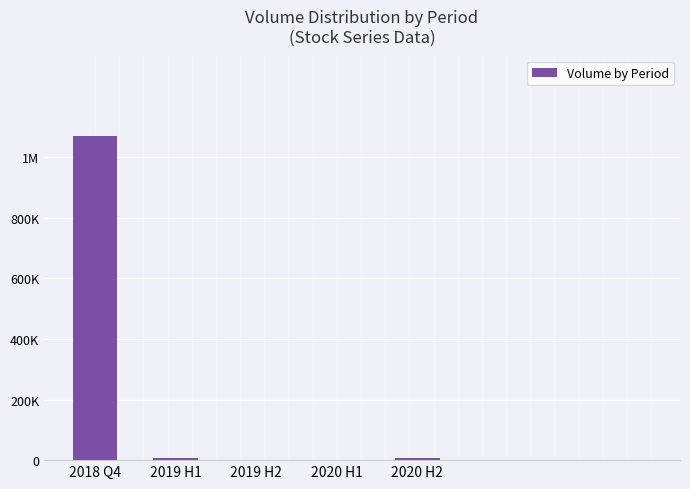

What is the minimum value shown in the chart?

2000